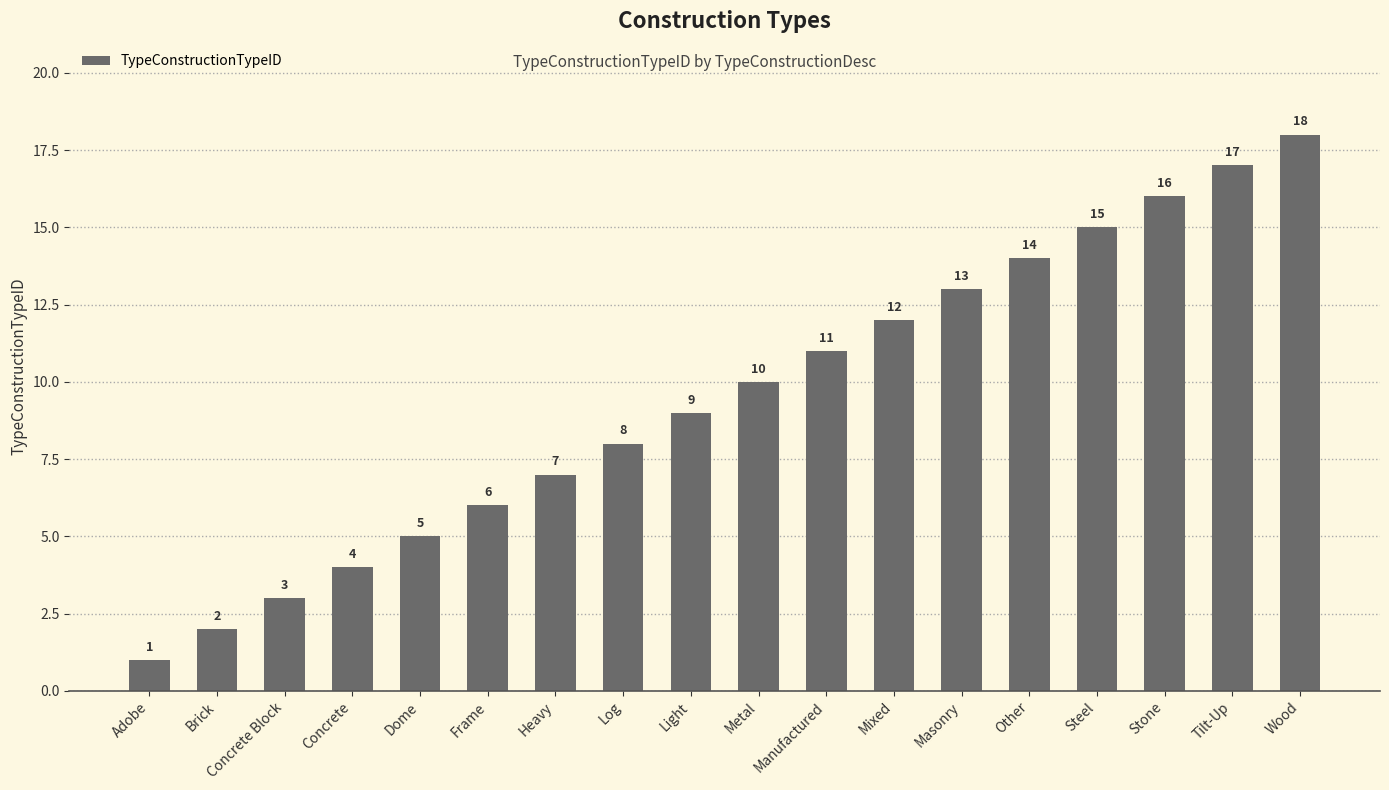

What is the ratio of the value at Tilt-Up to the value at Steel?

1.1